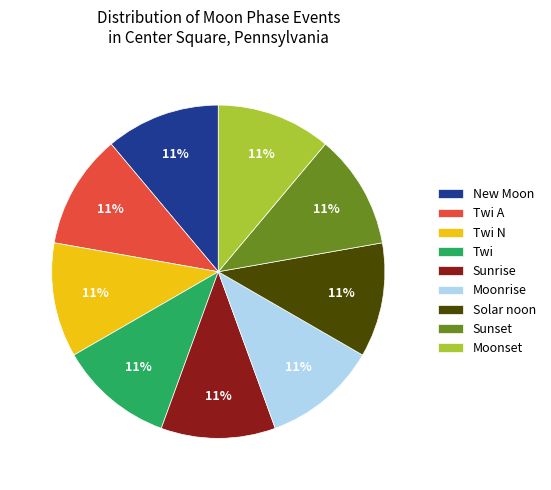

Approximately how many times larger is the value at Moonrise compared to Solar noon?

1.0